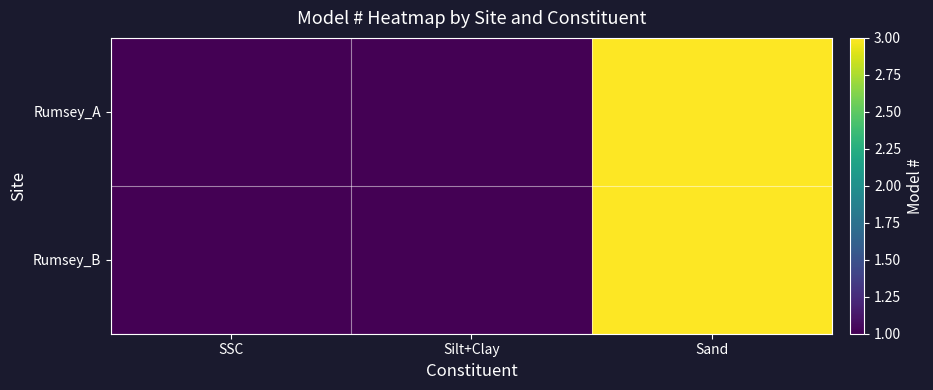

At how many categories does at least one series exceed 2?

1